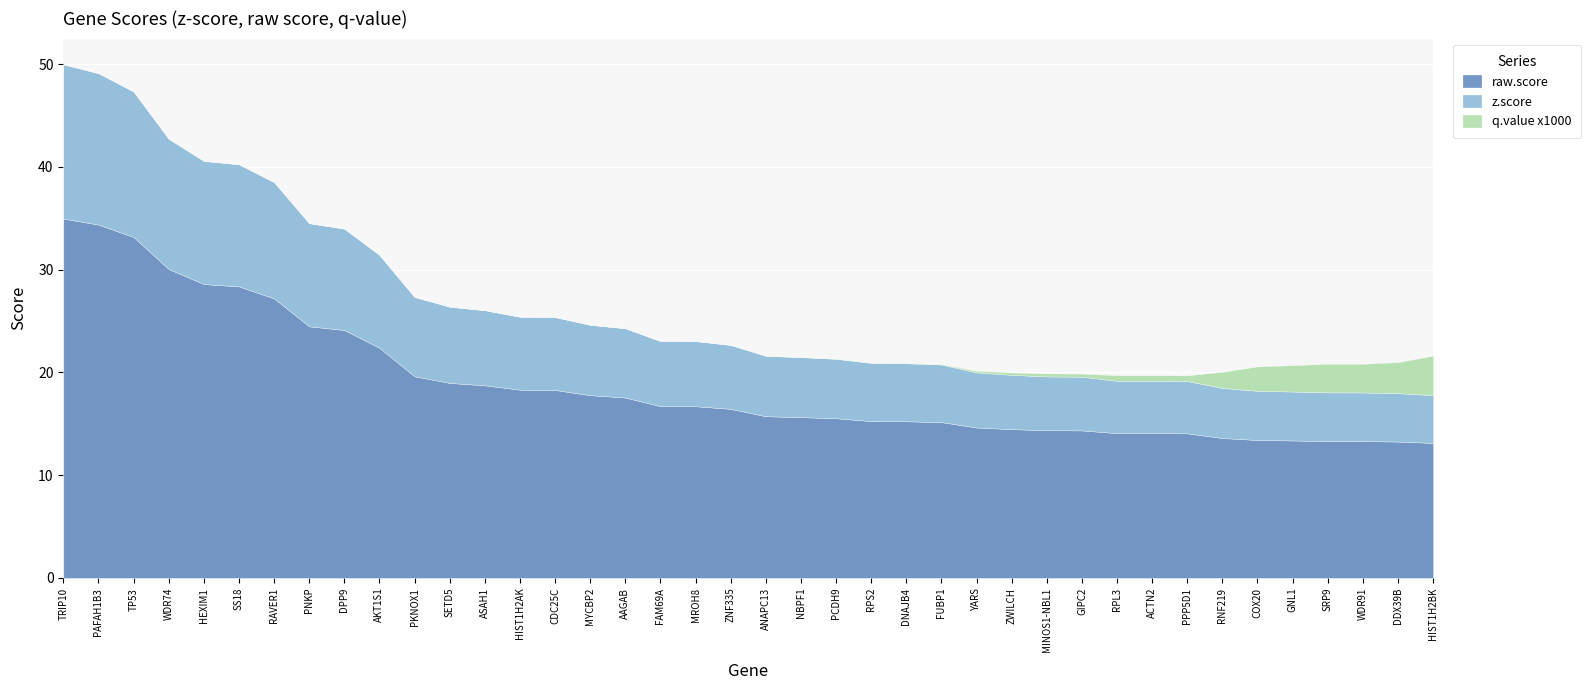

Rank the categories by z.score value from highest to lowest.

TRIP10, PAFAH1B3, TP53, WDR74, HEXIM1, SS18, RAVER1, PNKP, DPP9, AKT1S1, PKNOX1, SETD5, ASAH1, HIST1H2AK, CDC25C, MYCBP2, AAGAB, FAM69A, MROH8, ZNF335, ANAPC13, NBPF1, PCDH9, RPS2, DNAJB4, FUBP1, YARS, ZWILCH, MINOS1-NBL1, GIPC2, RPL3, ACTN2, PPP5D1, RNF219, COX20, GNL1, SRP9, WDR91, DDX39B, HIST1H2BK